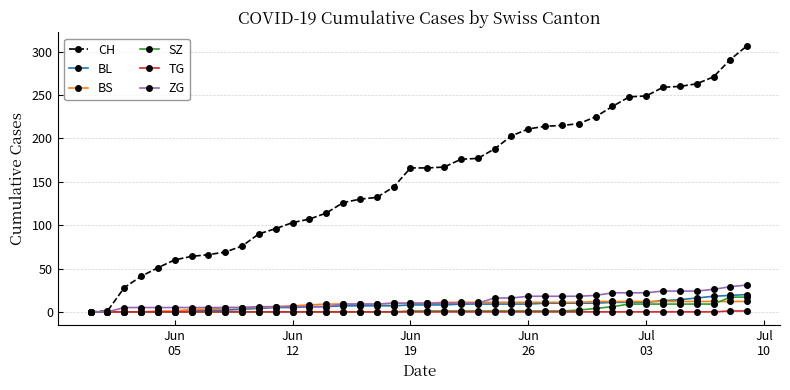

Which series has the largest range (max minus min)?

CH